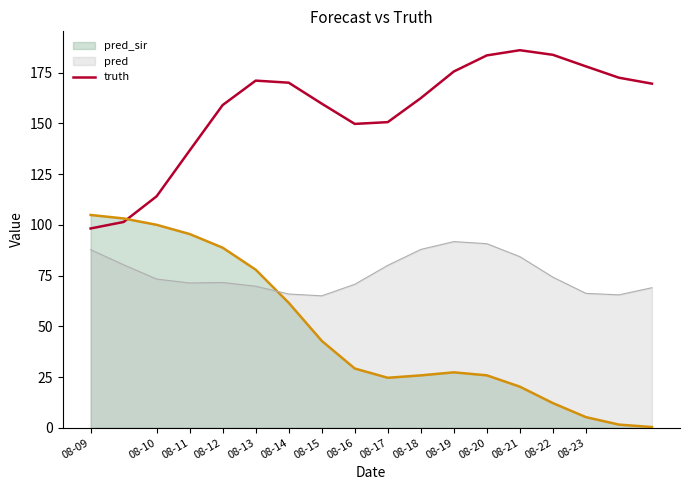

What is the value of the 9th point from the left?

149.8